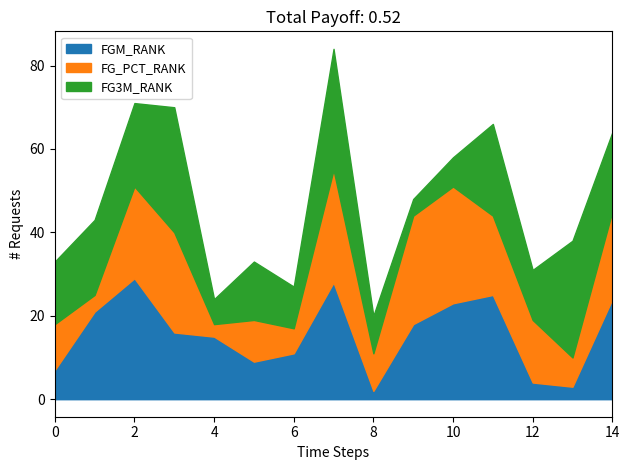

True or false: FGM_RANK has a value of 10 at 4.

False